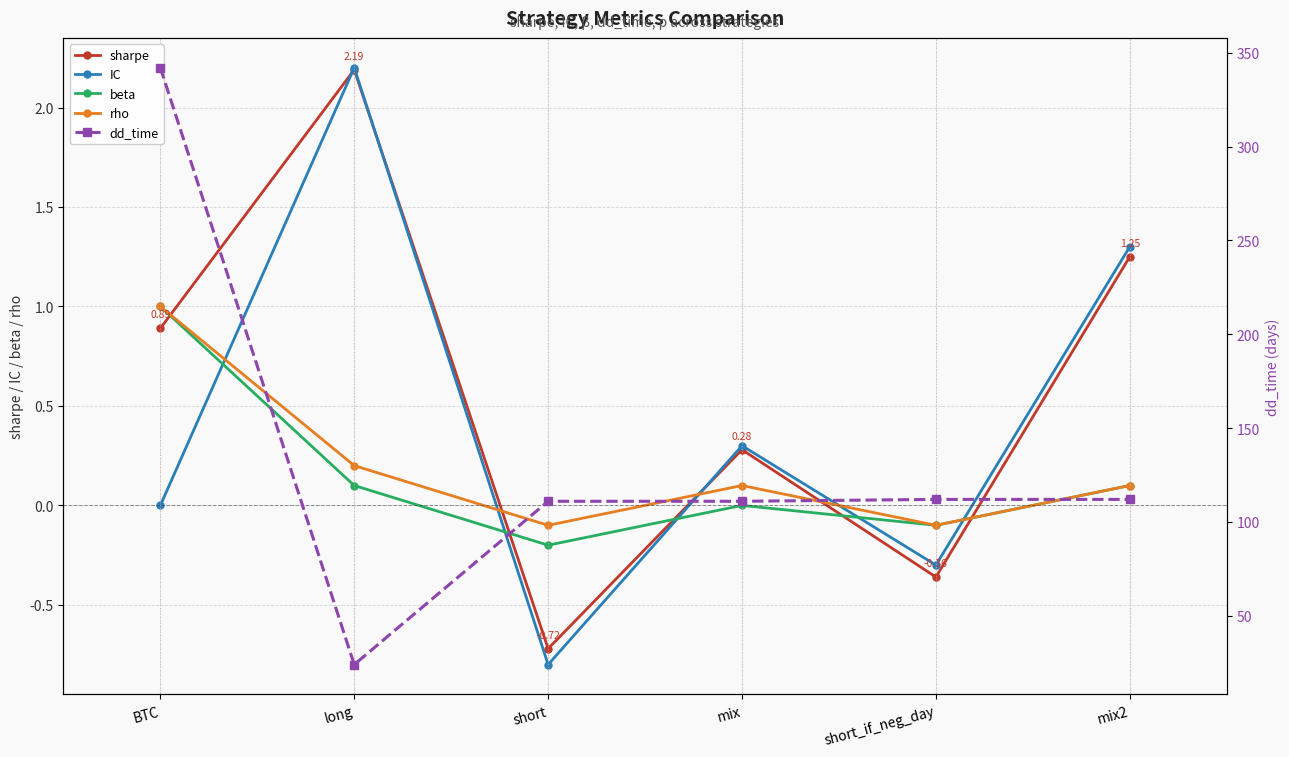

Between BTC and mix, which series saw the biggest shift?

dd_time